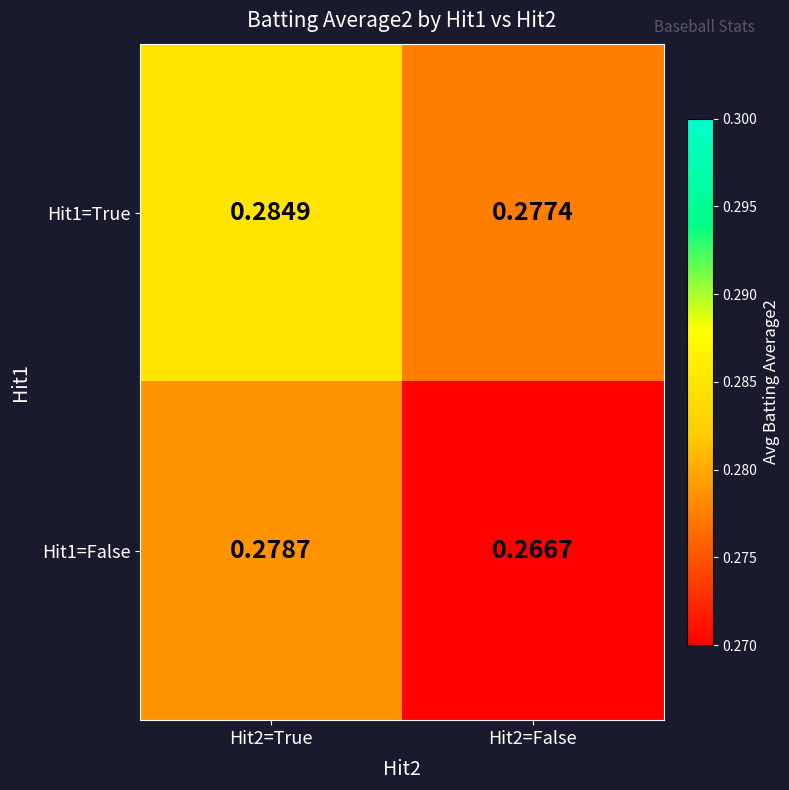

Between Hit2=True and Hit2=False, which series saw the biggest shift?

Hit1=False